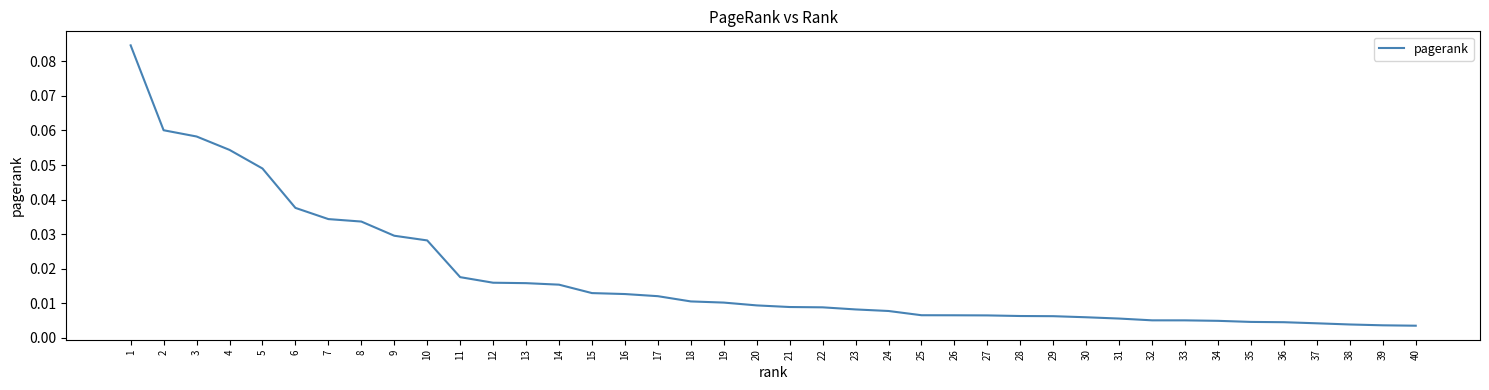

How many lines are shown in the chart?

1